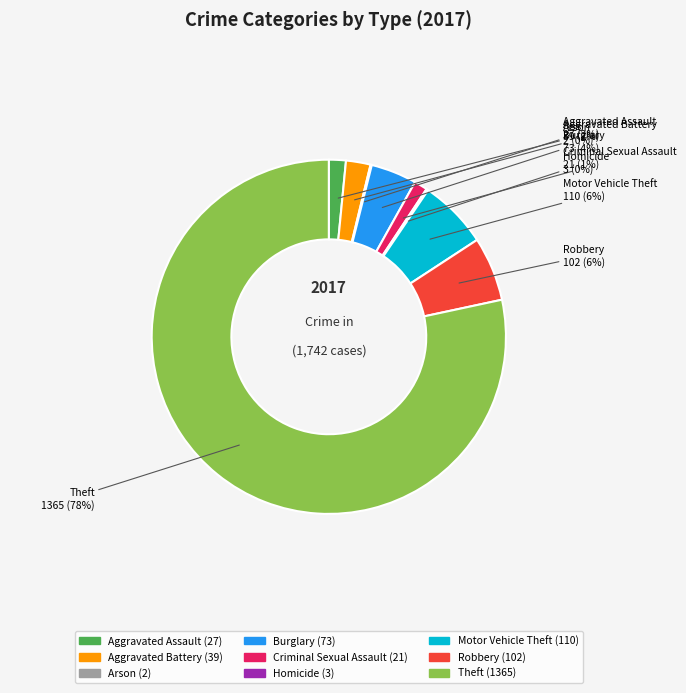

To the nearest percent, what is the average slice percentage?

11%